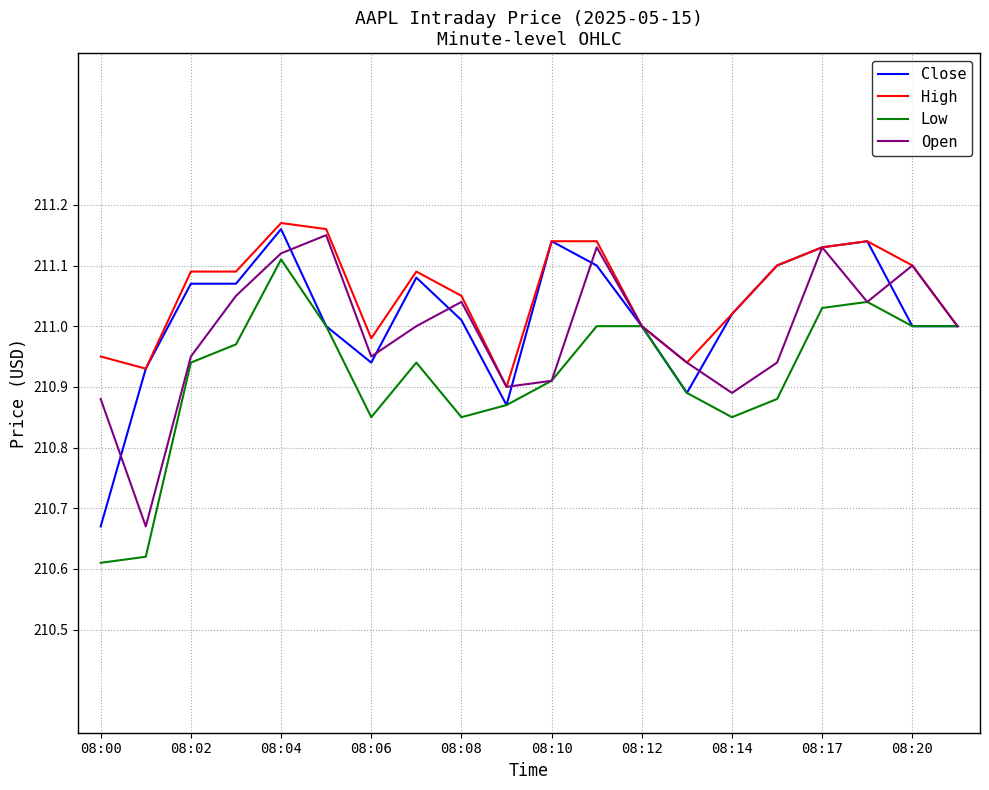

Is the value of Low at 08:20 greater than the value of High at 08:10?

No